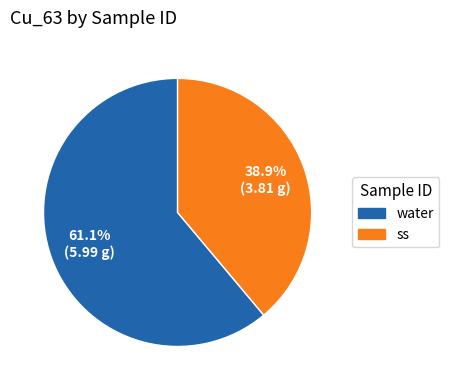

Which category accounts for the majority?

water